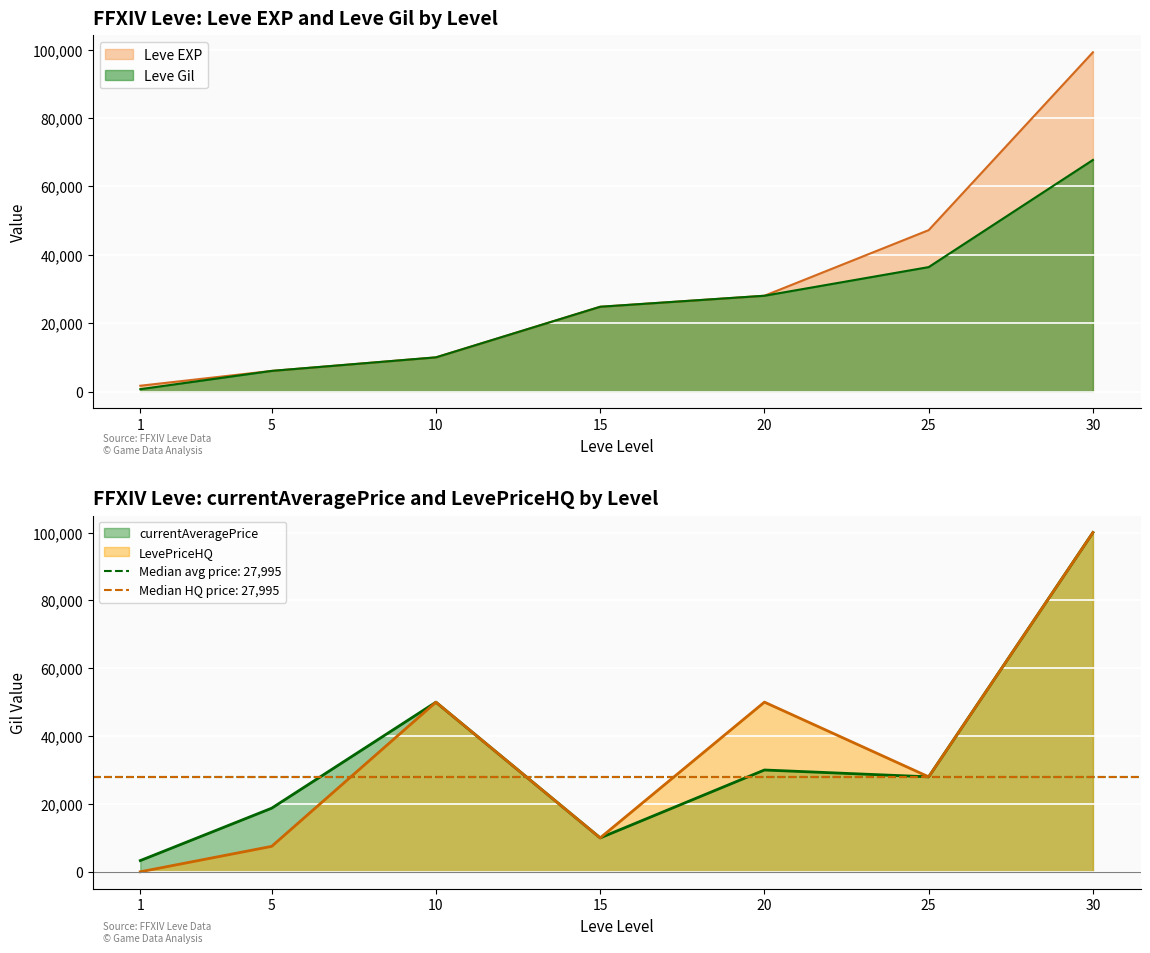

What is the value of the LevePriceHQ point at the 3rd from the left?

50000